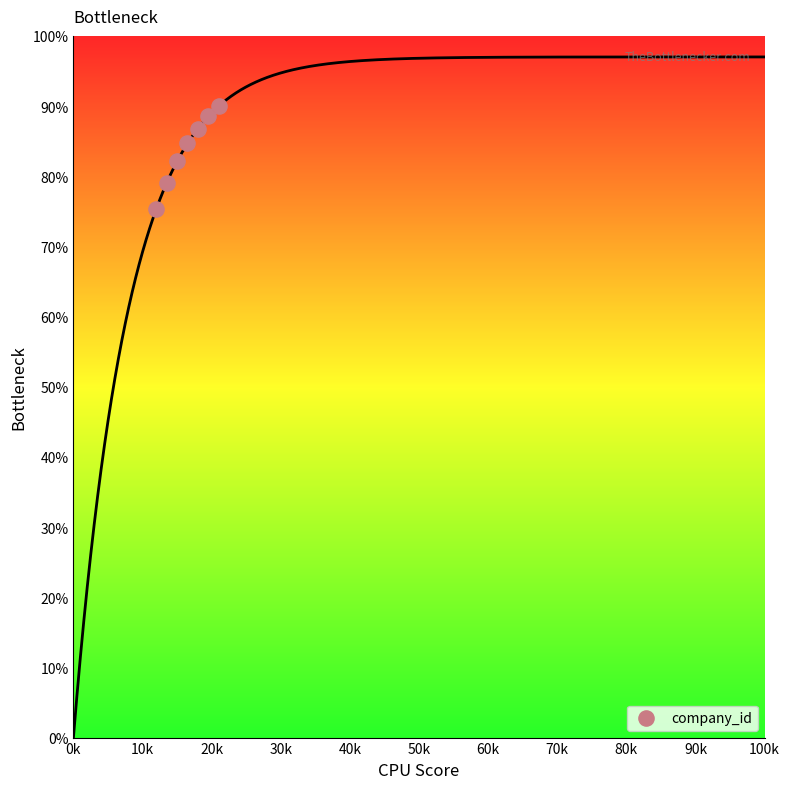

What is the range of Y values (max minus min)?

14.6